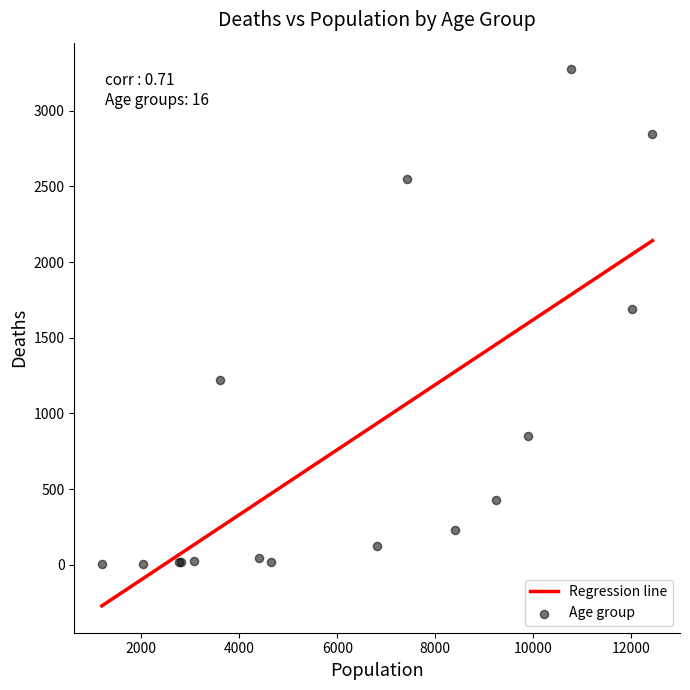

What Y value in the scatter plot is closest to 1638?

1690